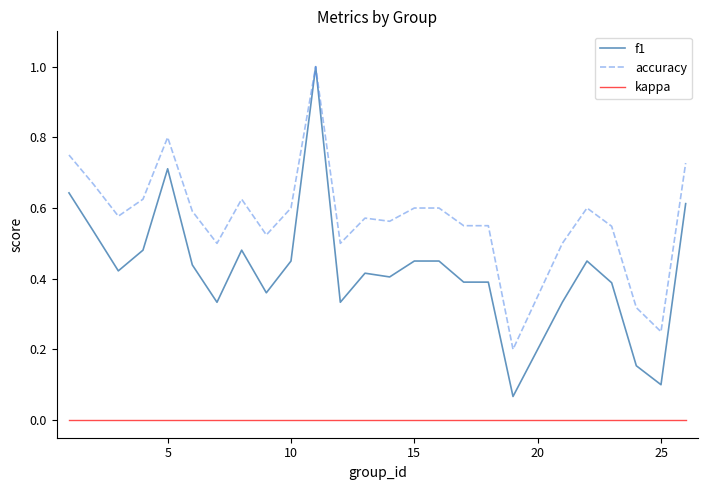

Rank the series by their average value, from lowest to highest.

kappa, f1, accuracy